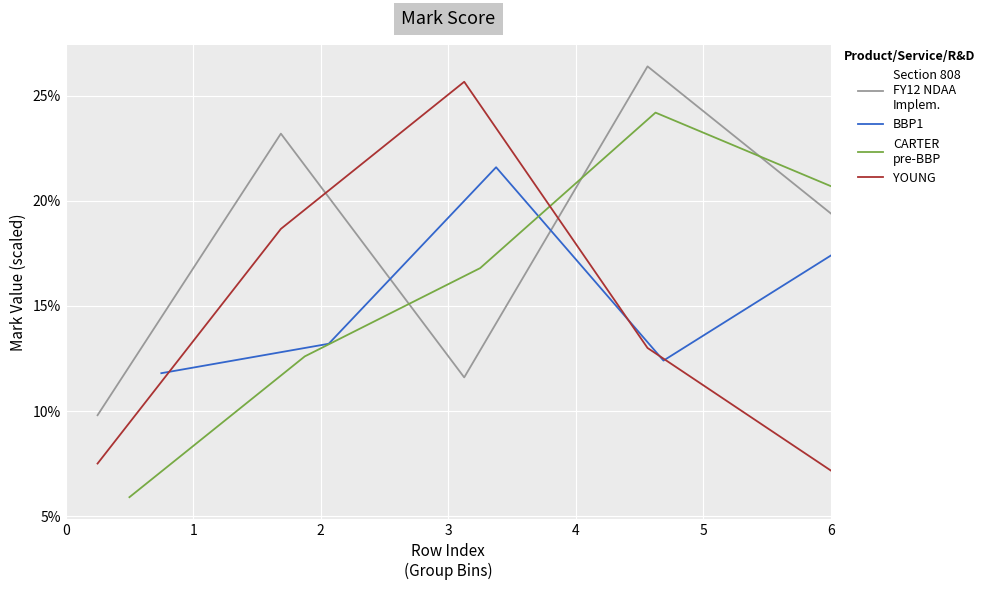

How many values in the CARTER
pre-BBP series are below 16?

2